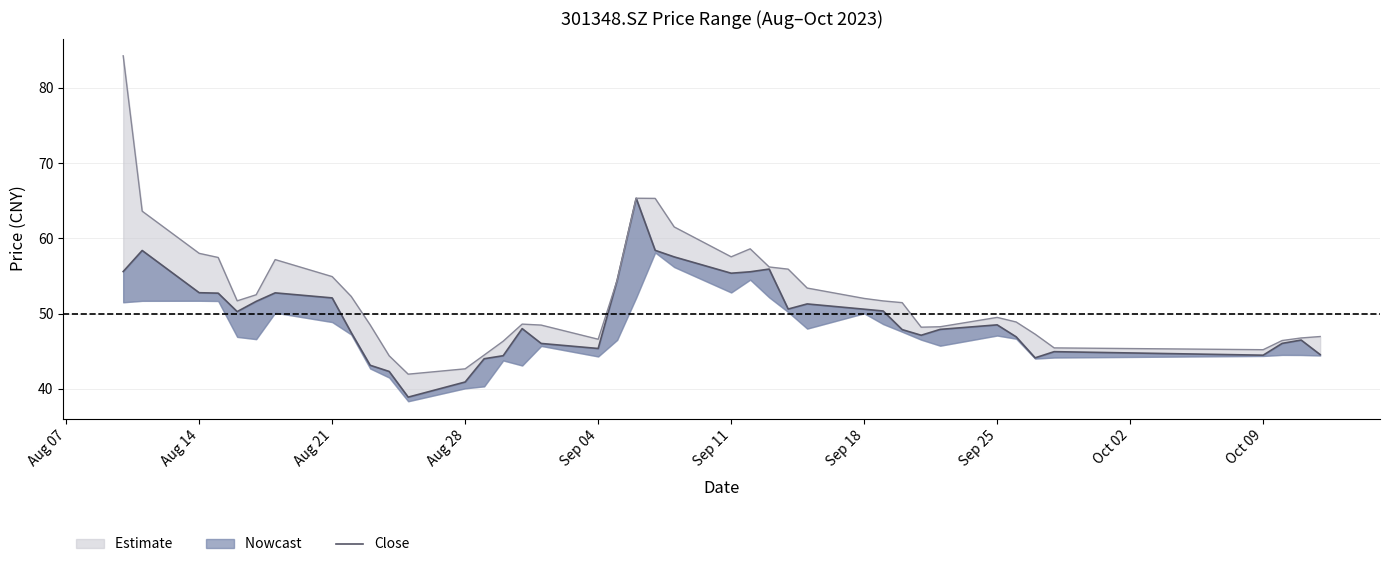

What is the maximum value for close?

65.3